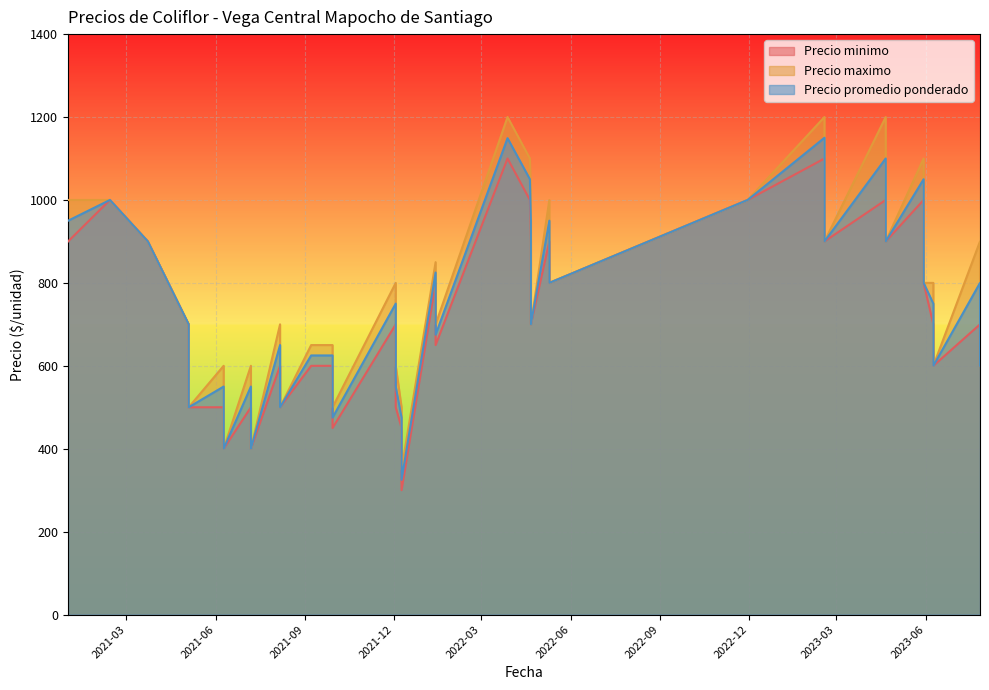

What is the difference between the second highest and second lowest values in the Precio minimo series?

700